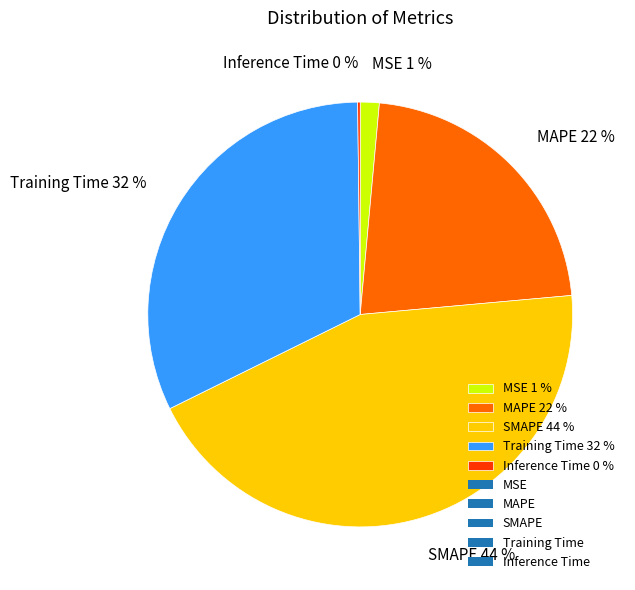

The Training Time slice represents 39% of the pie. True or false?

False